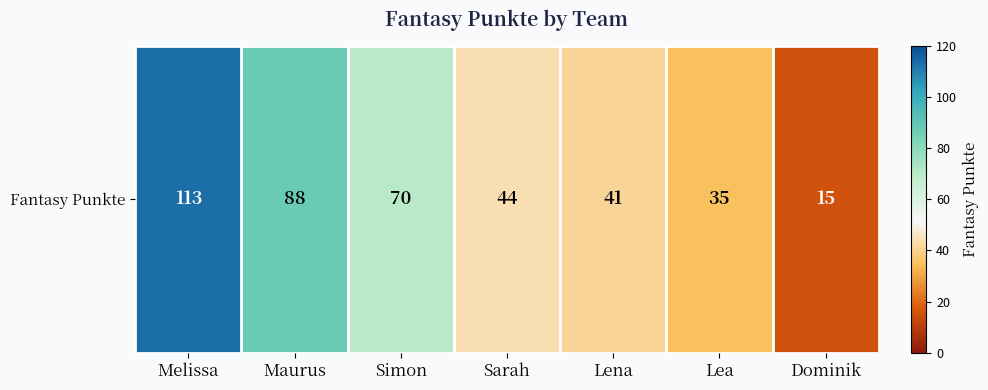

List the labels in order of value, smallest first.

Dominik, Lea, Lena, Sarah, Simon, Maurus, Melissa